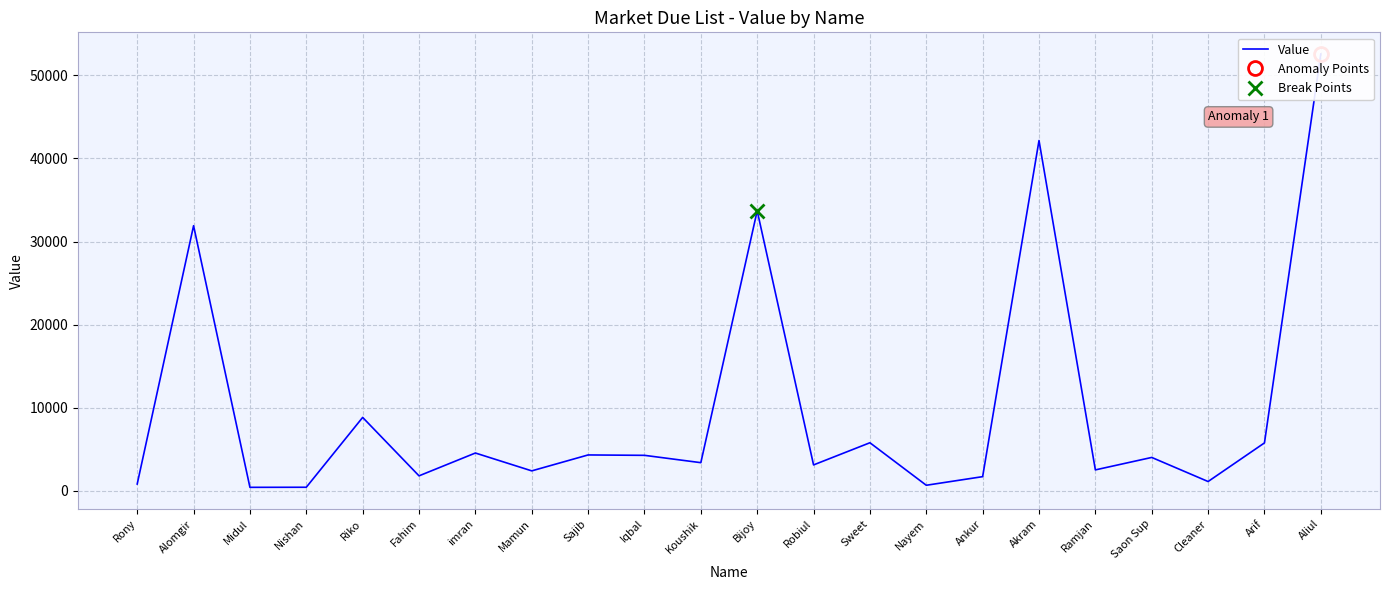

What is the value of the 17th point from the left?

42156